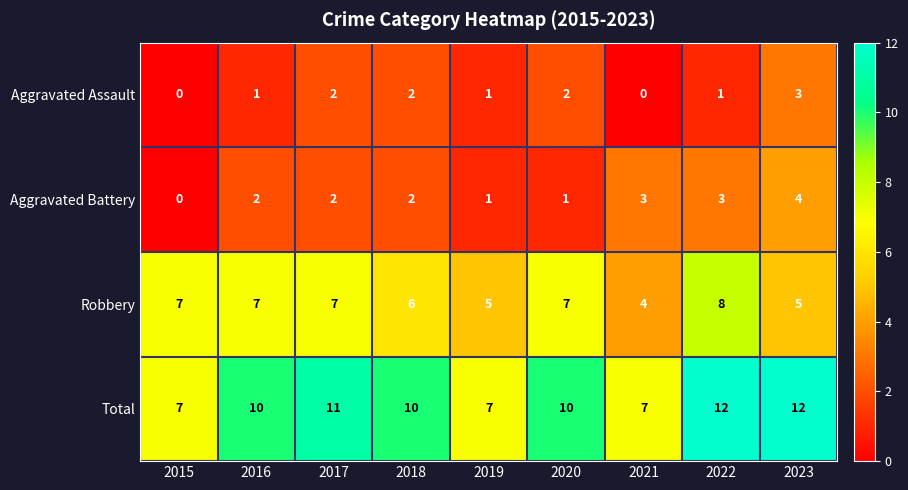

How many Aggravated Battery values are between 1 and 3?

7